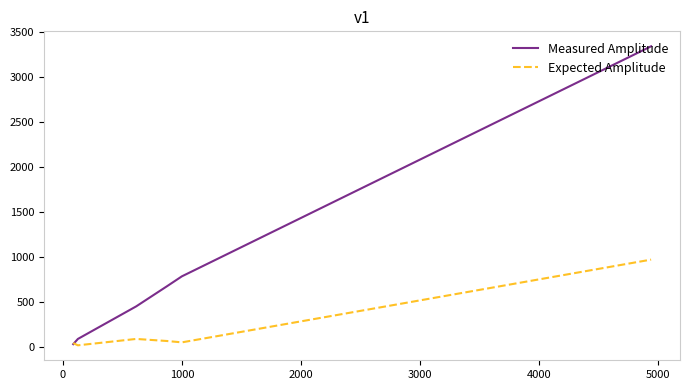

Rank the series by their average value, from lowest to highest.

Expected Amplitude, Measured Amplitude